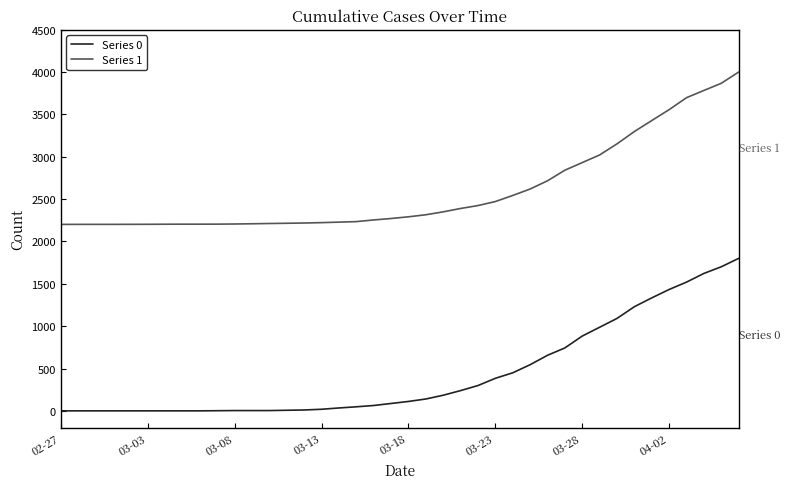

Which series has the largest total across all categories?

Series 1